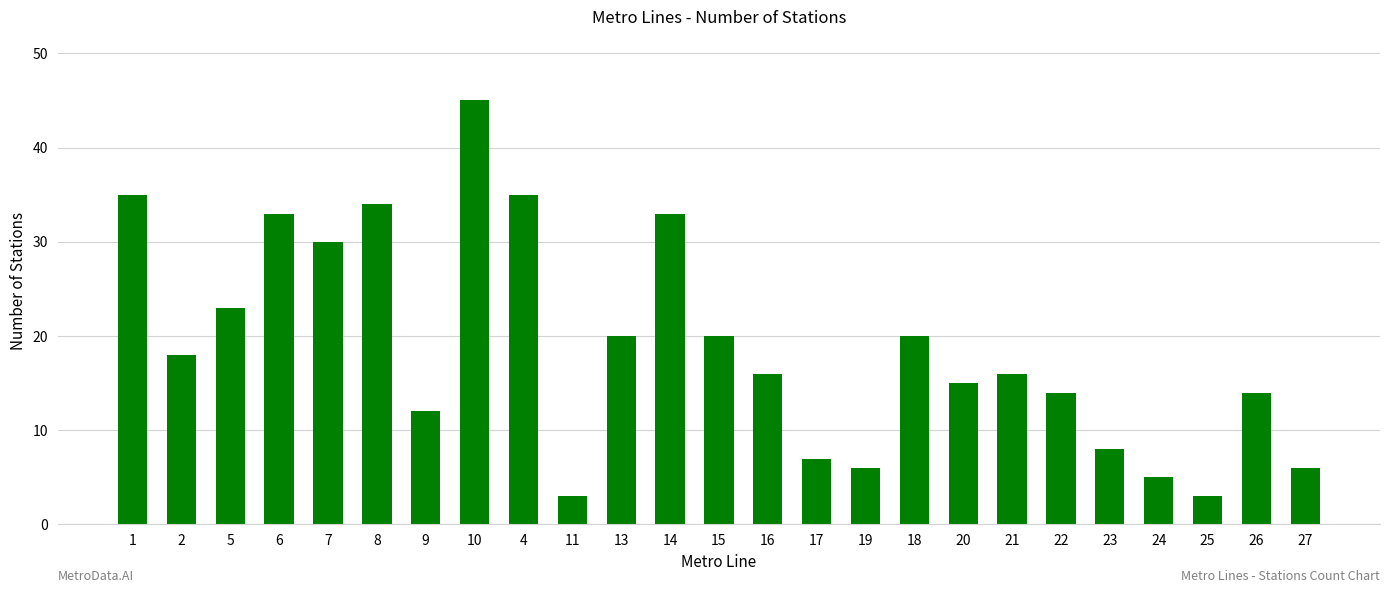

The value at 21 is 5. True or false?

False